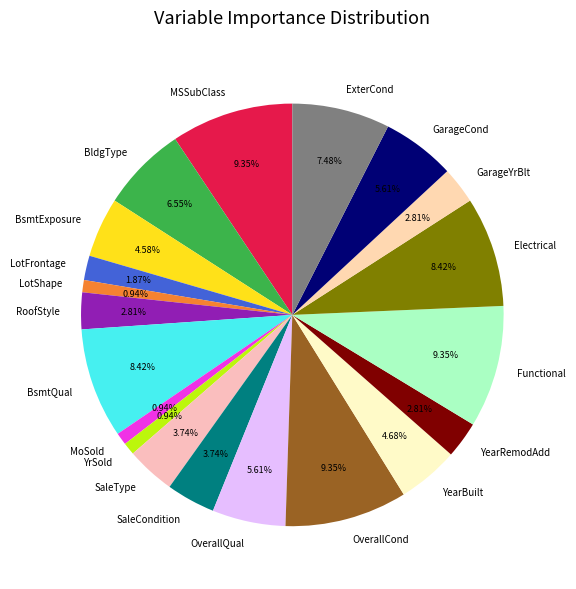

Does SaleCondition represent more than half of the total?

No